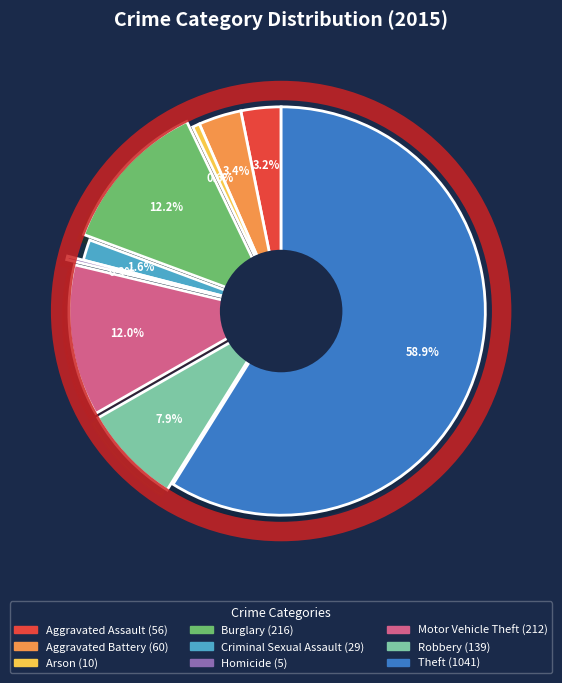

How many segments does this pie chart have?

9